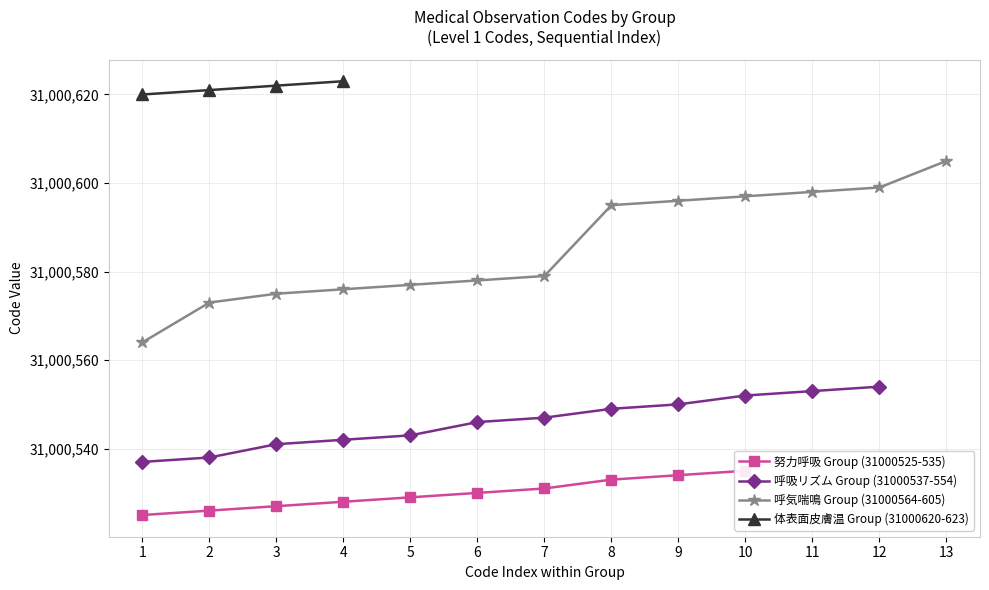

True or false: 体表面皮膚温 Group (31000620-623) and 呼吸リズム Group (31000537-554) intersect in this chart.

False